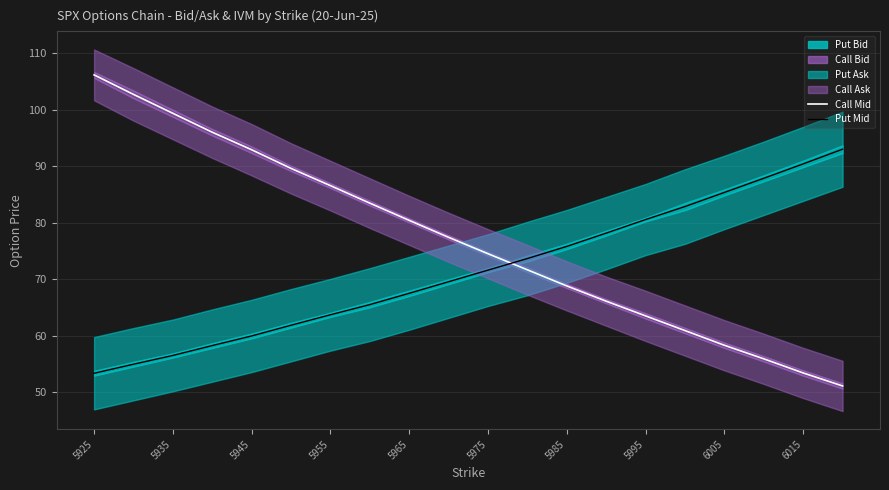

At which label does Put Mid reach its minimum?

5925